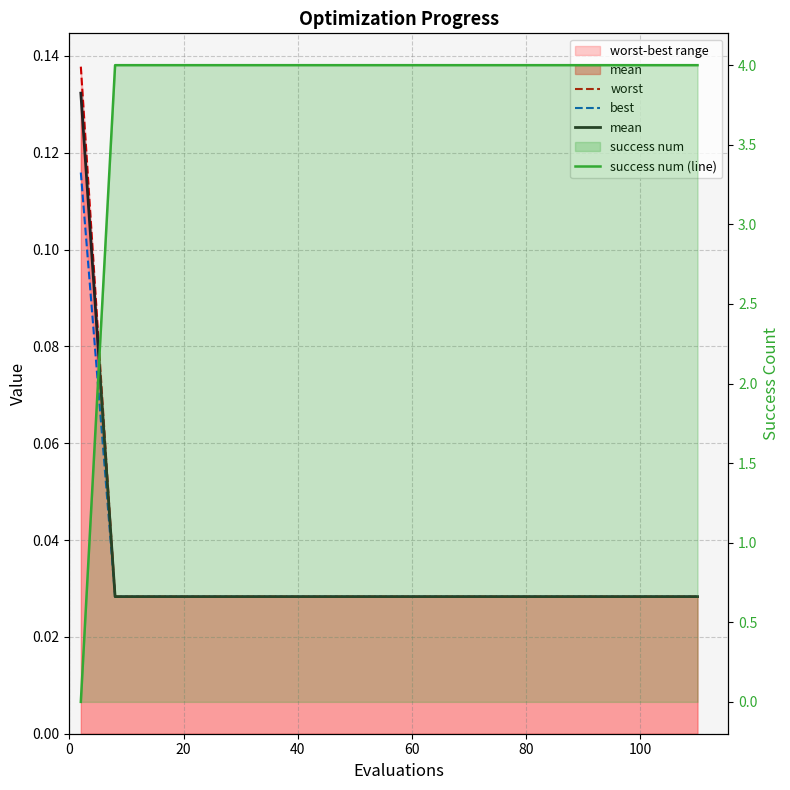

What is the difference between the highest and lowest values at 20?

4.0